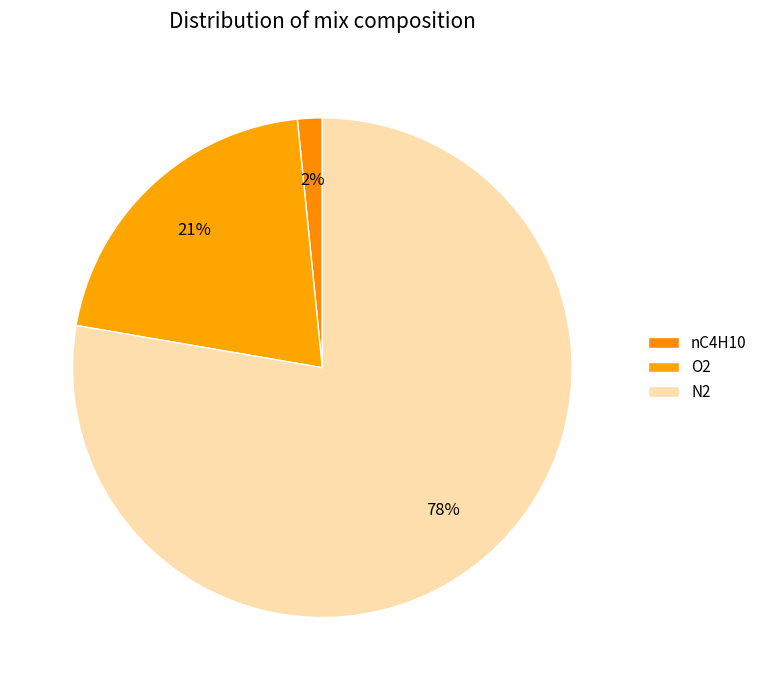

Is there any slice that represents more than half of the pie?

Yes